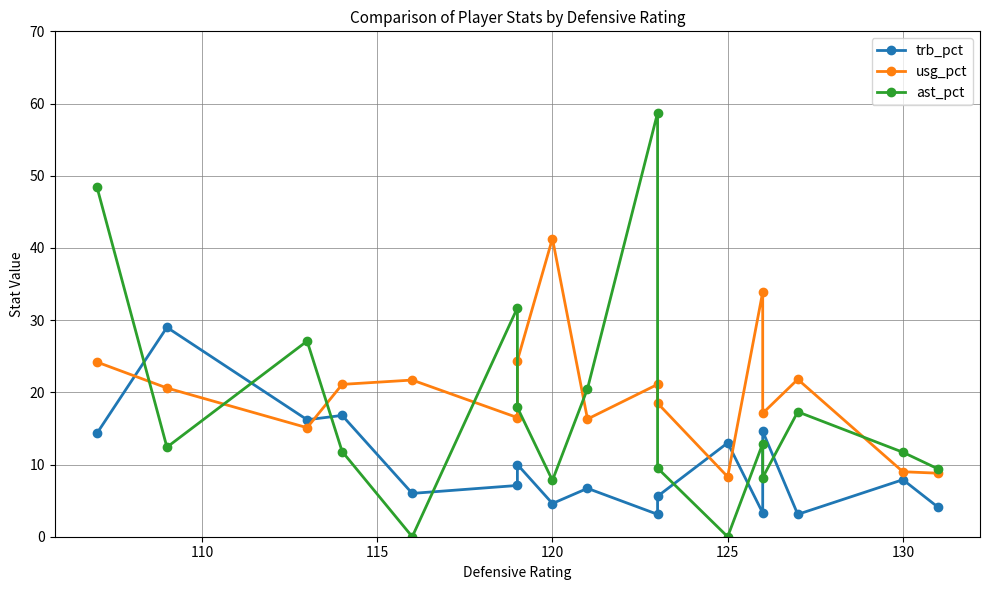

What is the difference between the maximum and minimum values in the ast_pct series?

58.7